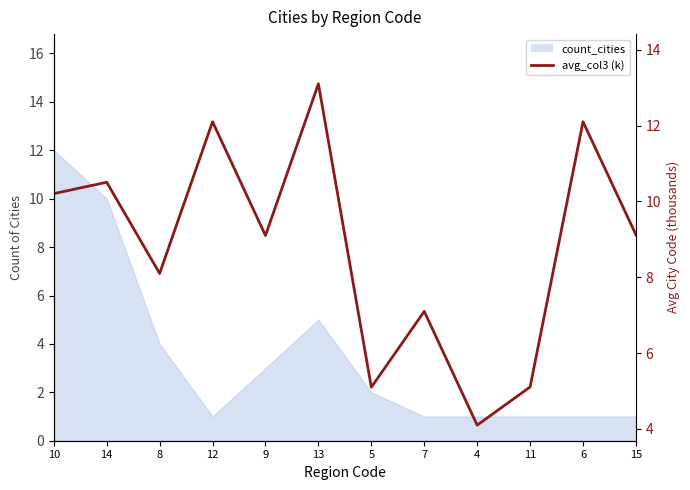

Rank the categories by value from lowest to highest.

4, 5, 11, 7, 8, 9, 15, 10, 14, 12, 6, 13